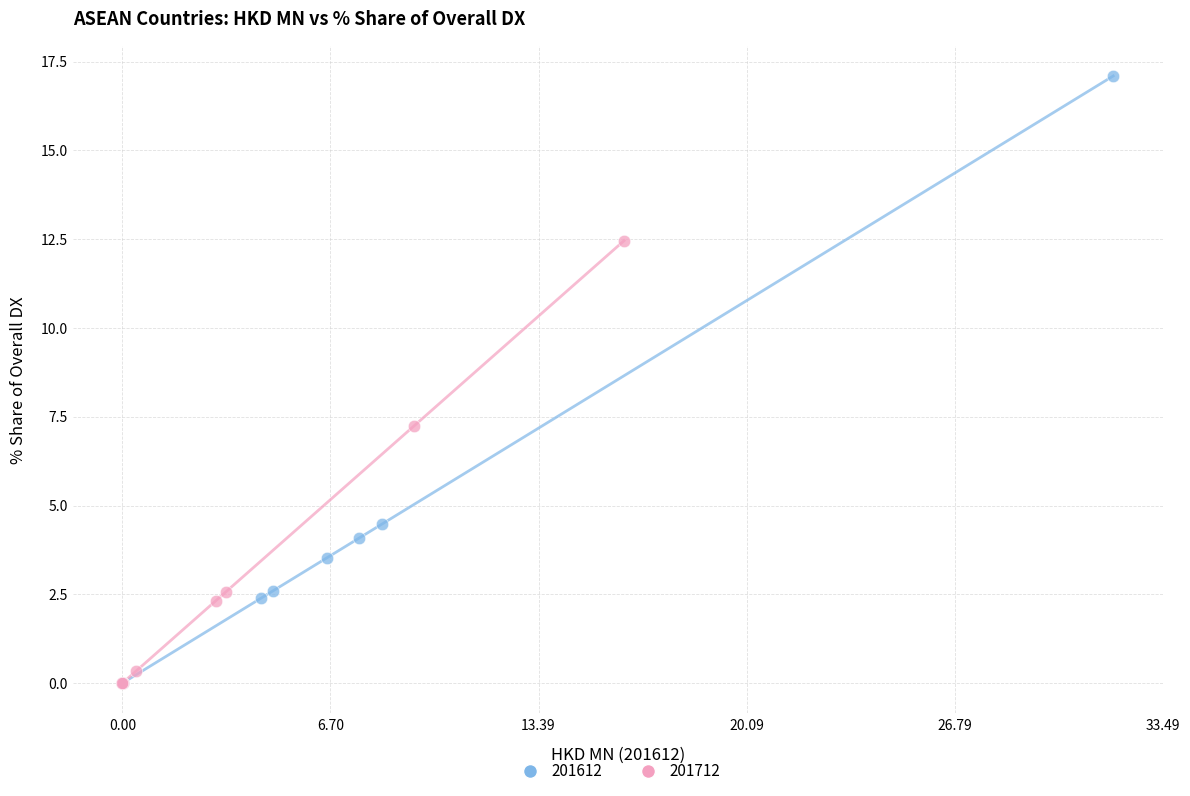

Which series has the widest spread of Y values?

201612